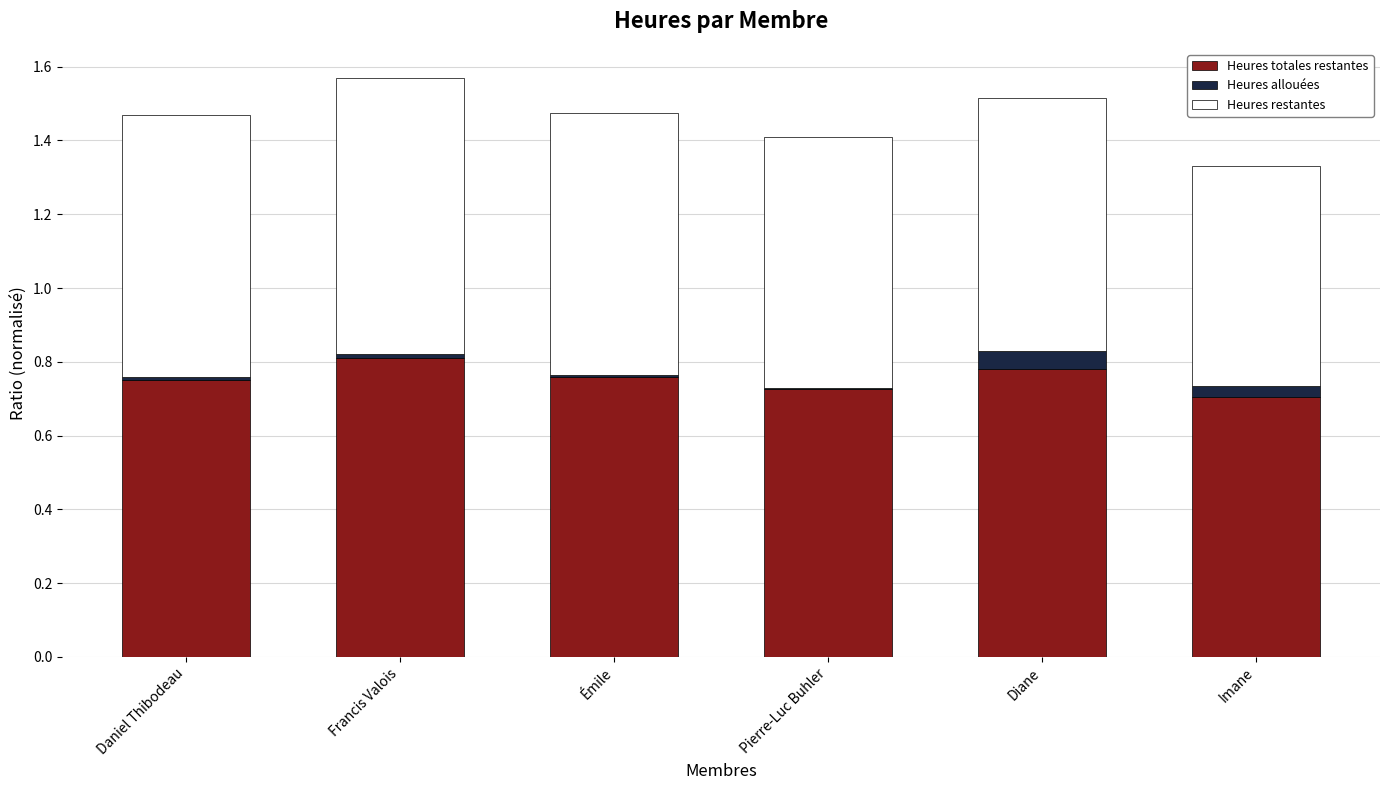

Is it true that Heures totales restantes equals 0.8 at Daniel Thibodeau?

True